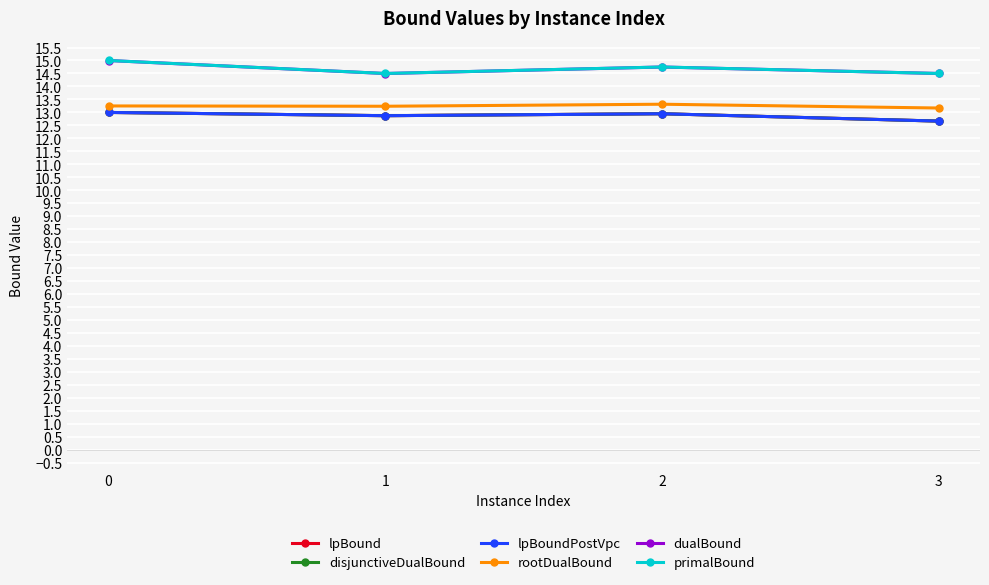

Does the chart have visible grid lines?

Yes